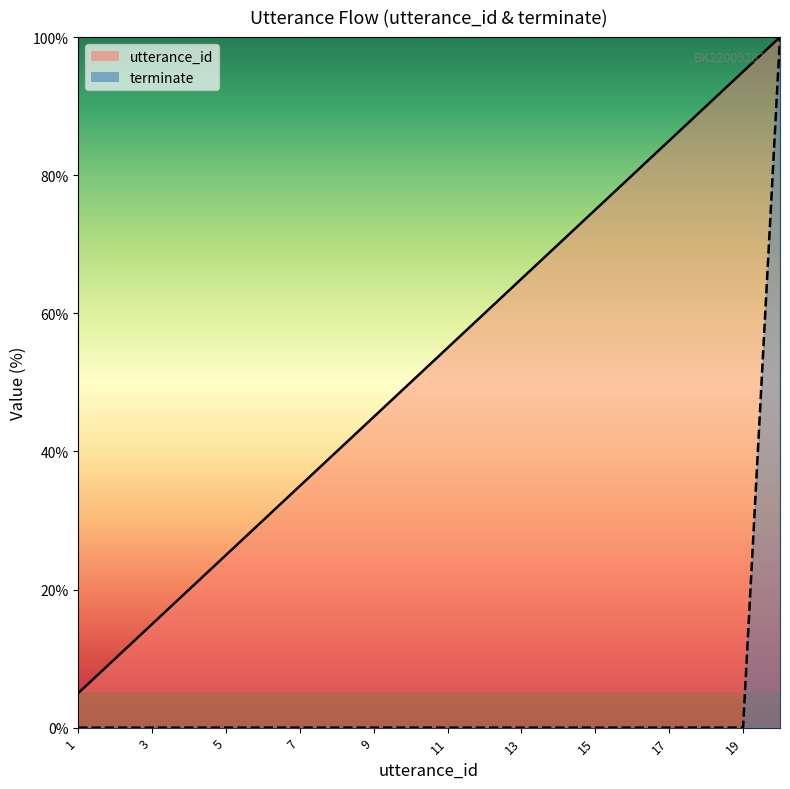

True or false: terminate_line has more than 0 interior local peaks.

False